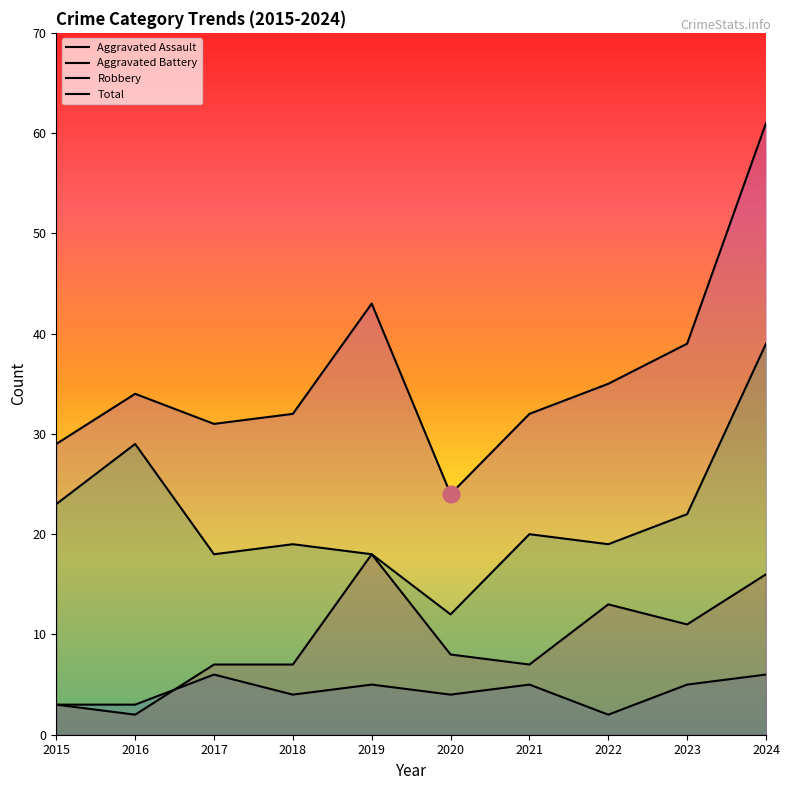

What are all the series names shown in the legend?

Aggravated Assault, Aggravated Battery, Robbery, Total